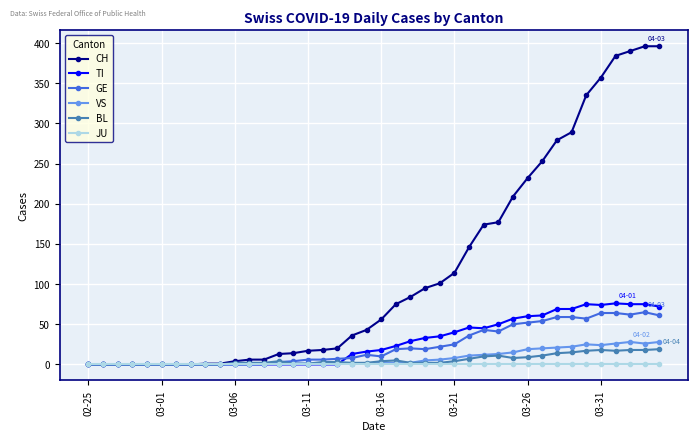

What is the maximum value for TI?

76